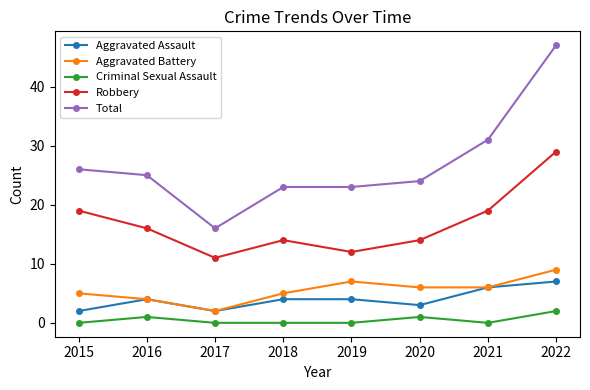

What is the maximum value for Criminal Sexual Assault?

2